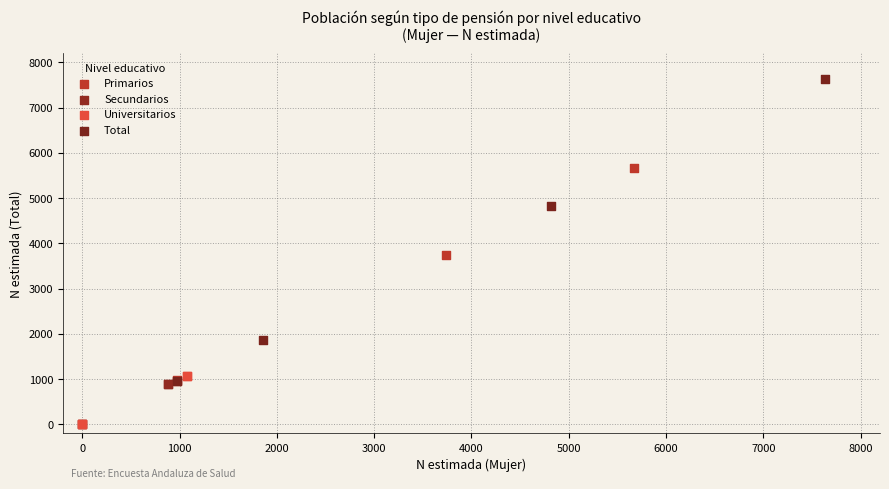

Which series contains the highest Y value?

Total